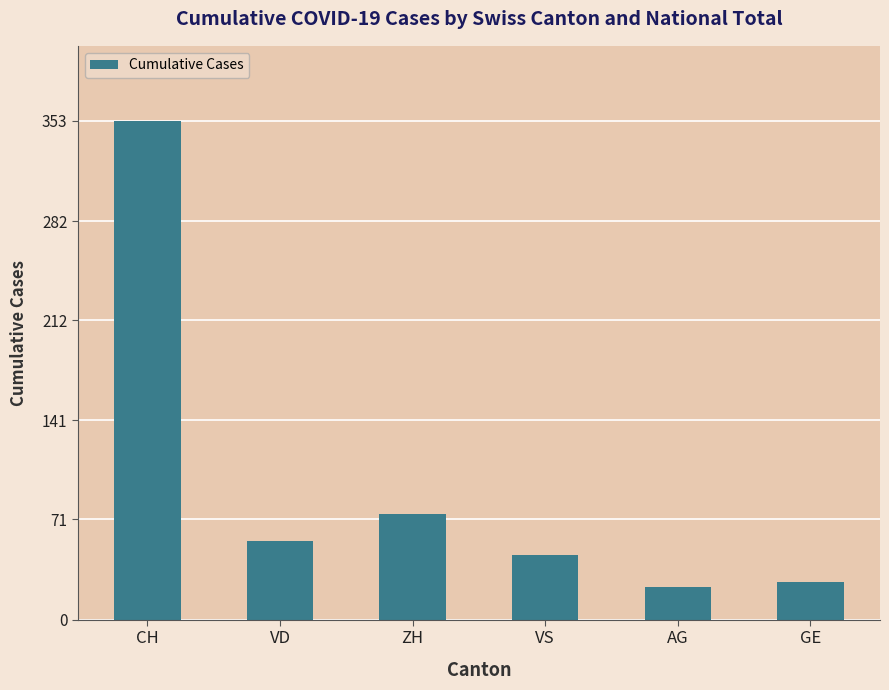

What is the ratio of the value at GE to the value at ZH?

0.4